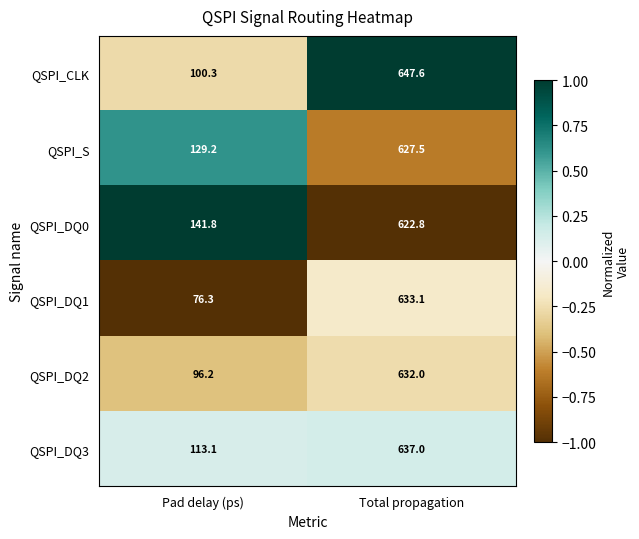

What is the sum of the QSPI_S values at Pad delay (ps) and Total propagation?

756.7